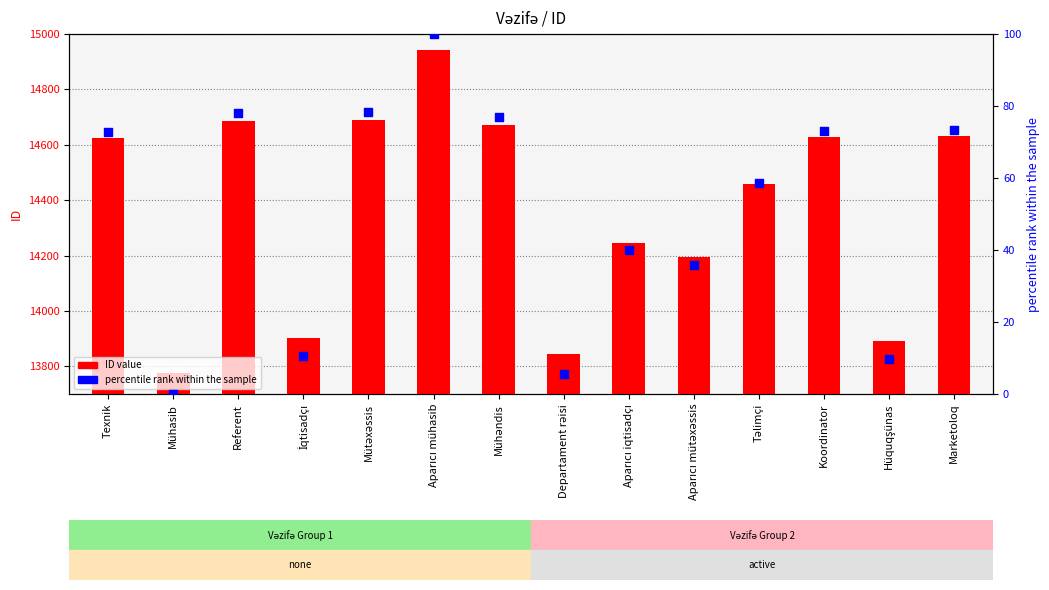

Is the value of ID value at Aparıcı mütəxəssis greater than the value of percentile rank at Aparıcı mühasib?

Yes